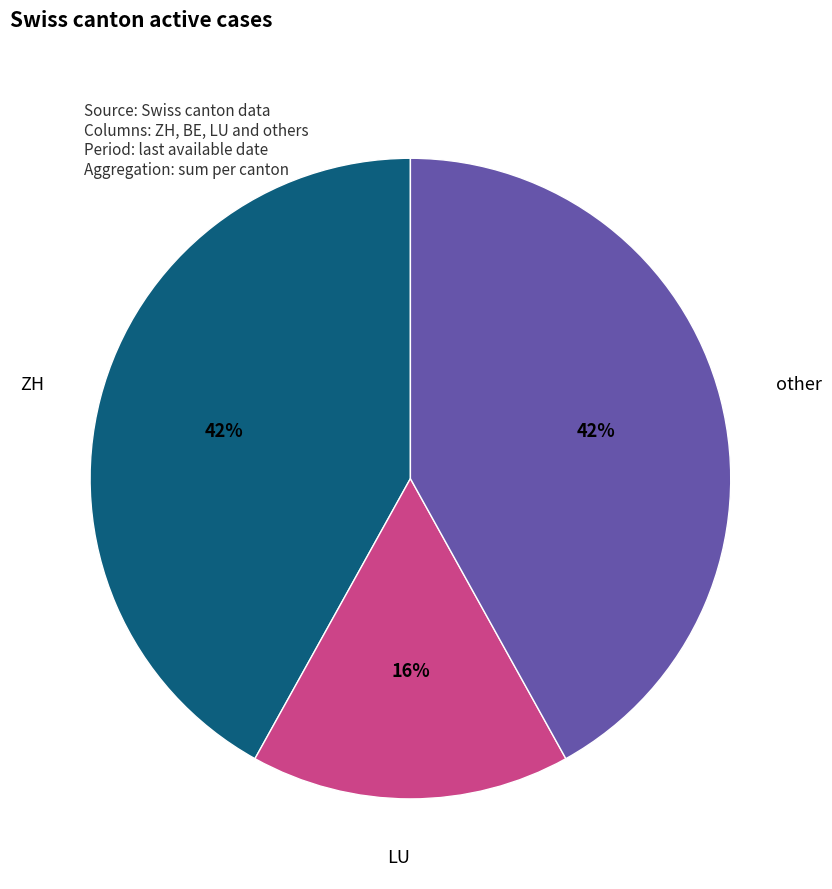

True or false: other accounts for 42% of the total.

True